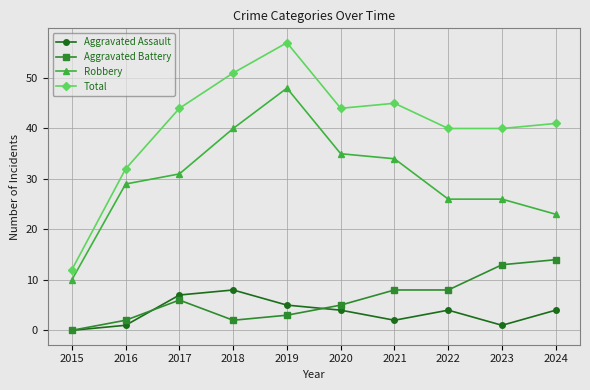

True or false: Robbery has more than 0 points higher than both neighbors.

True